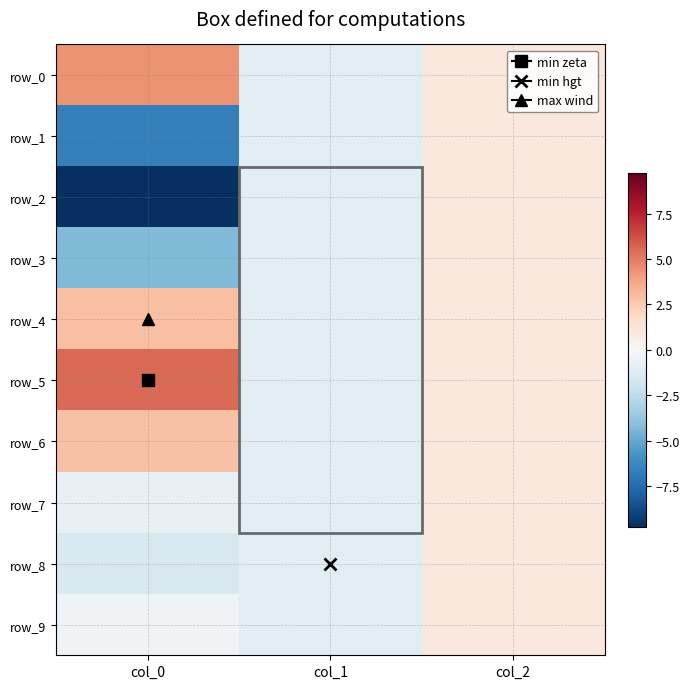

What is the difference between the maximum and second lowest values in the row_8 series?

2.0